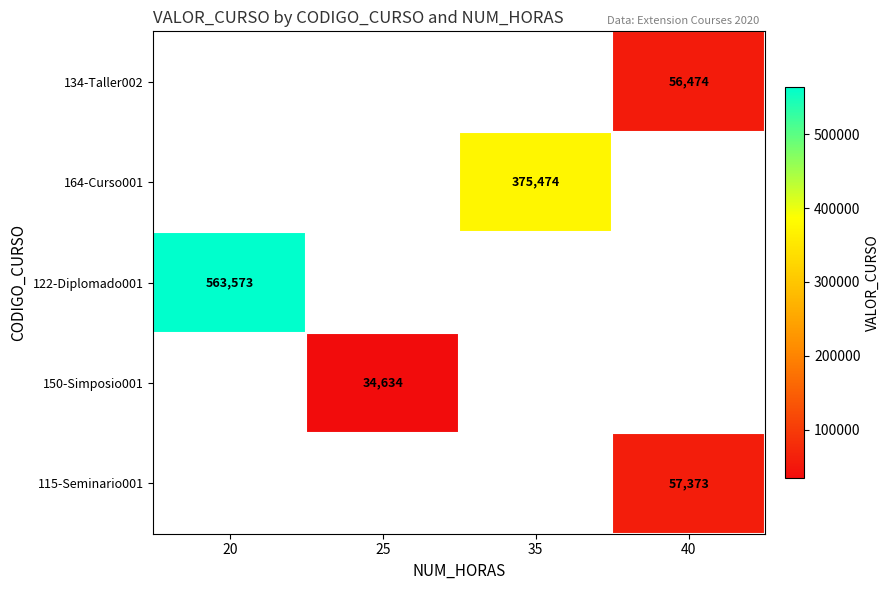

True or false: 164-Curso001 has a value of 375474 at 35.

True